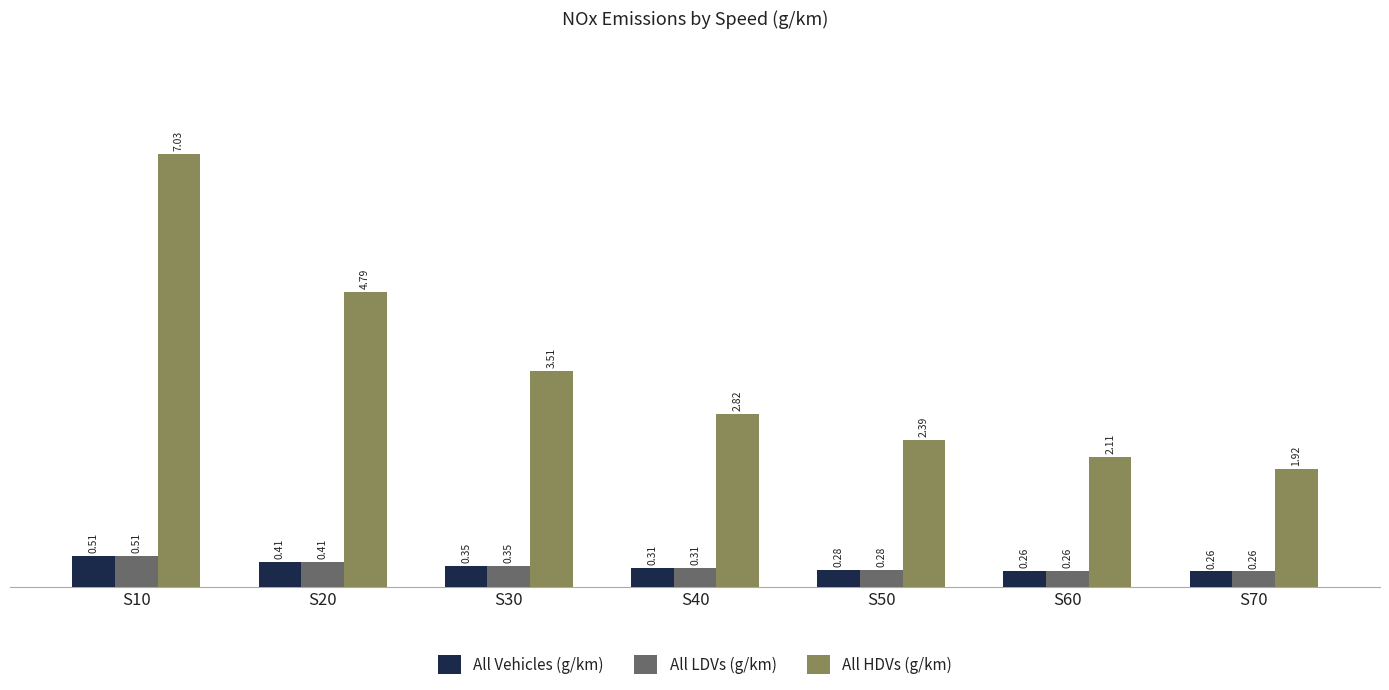

What is the total value across all series at S50?

3.0